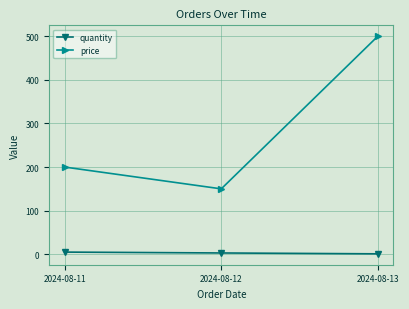

Where is quantity nearest to the value 3?

2024-08-12